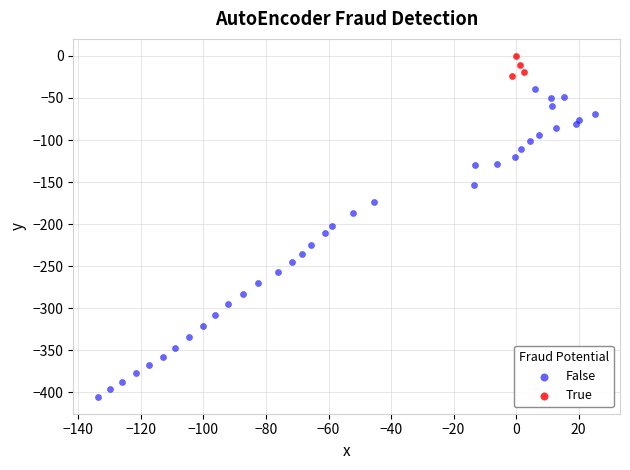

Which series contains the lowest Y value?

False